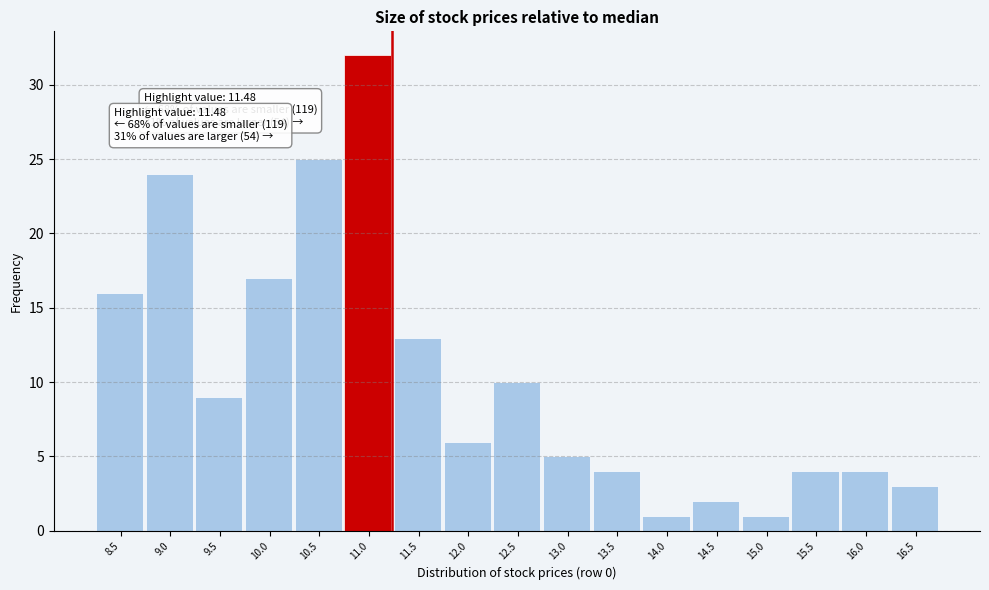

Reading left to right, what are all the values shown in this chart?

8.5=16	9.0=24	9.5=9	10.0=17	10.5=25	11.0=32	11.5=13	12.0=6	12.5=10	13.0=5	13.5=4	14.0=1	14.5=2	15.0=1	15.5=4	16.0=4	16.5=3